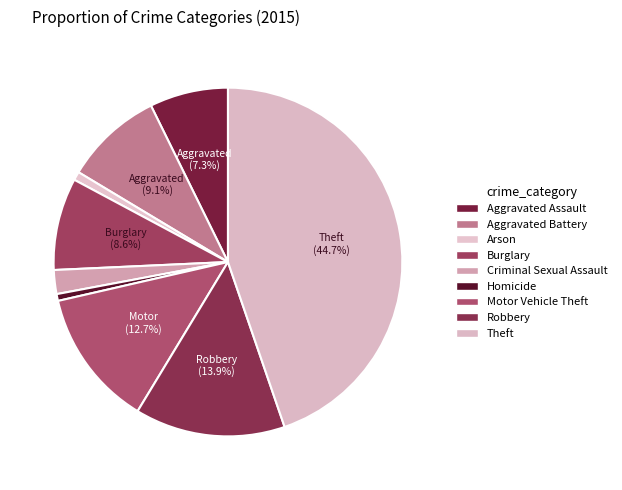

To the nearest percent, what percentage of the pie is Criminal Sexual Assault?

2%